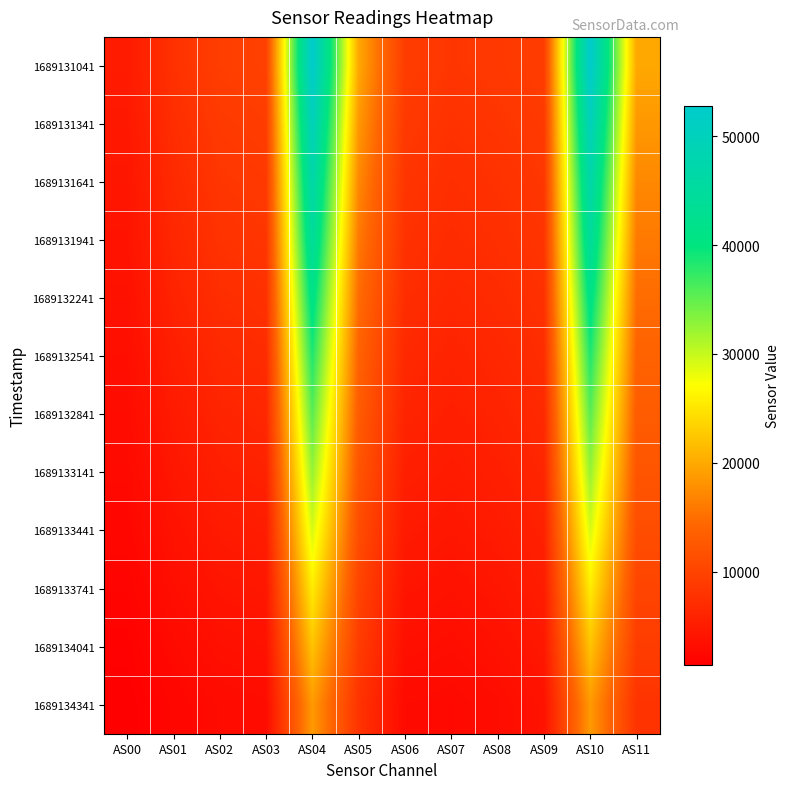

Which series has the largest total across all categories?

1689131041